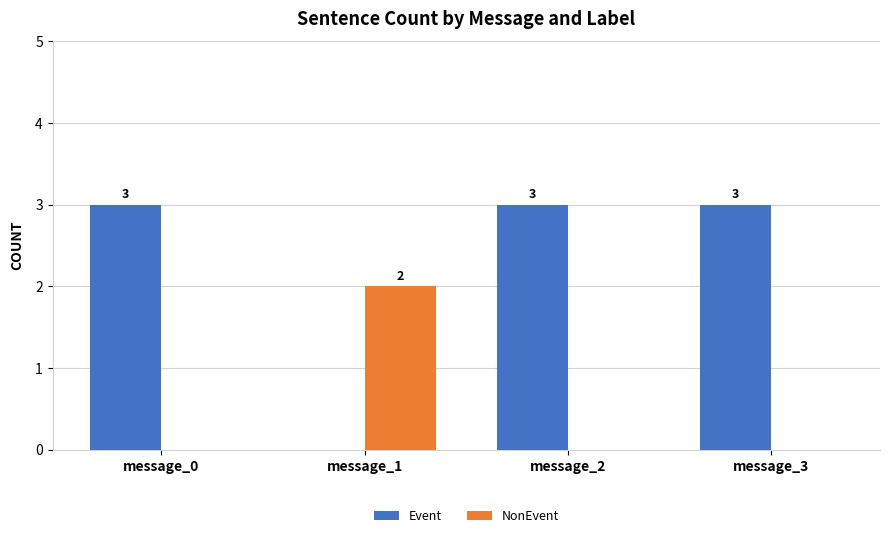

What is the total value across all series at message_3?

3